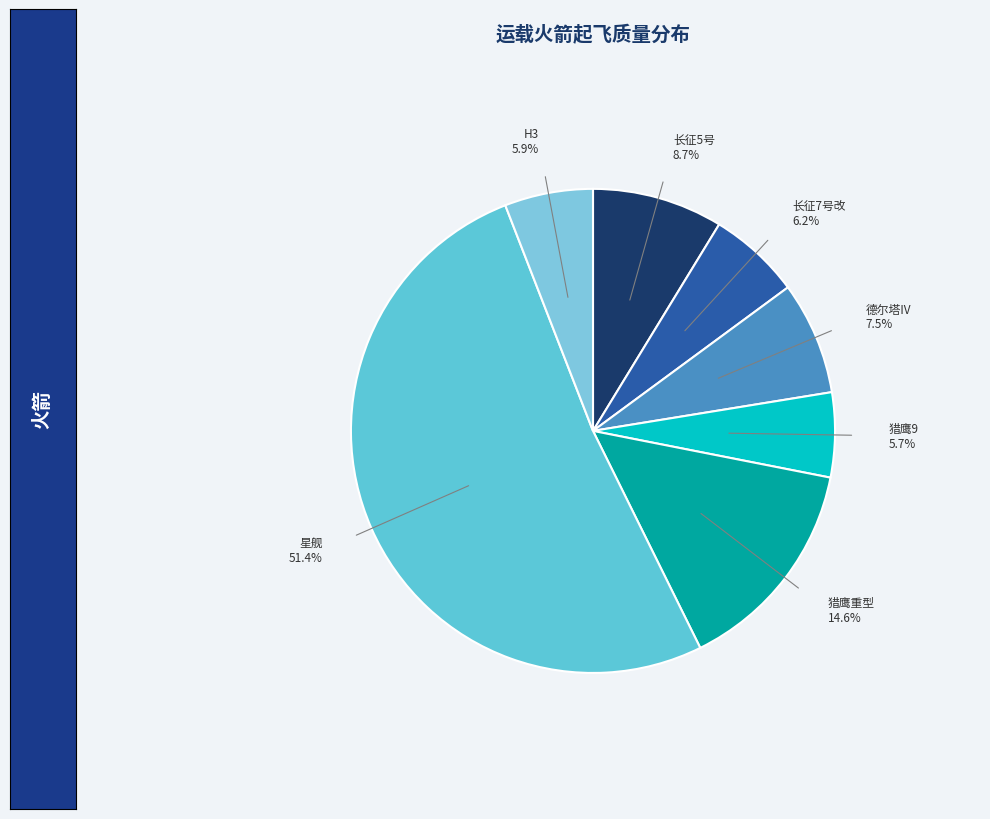

Does 德尔塔IV represent more than half of the total?

No